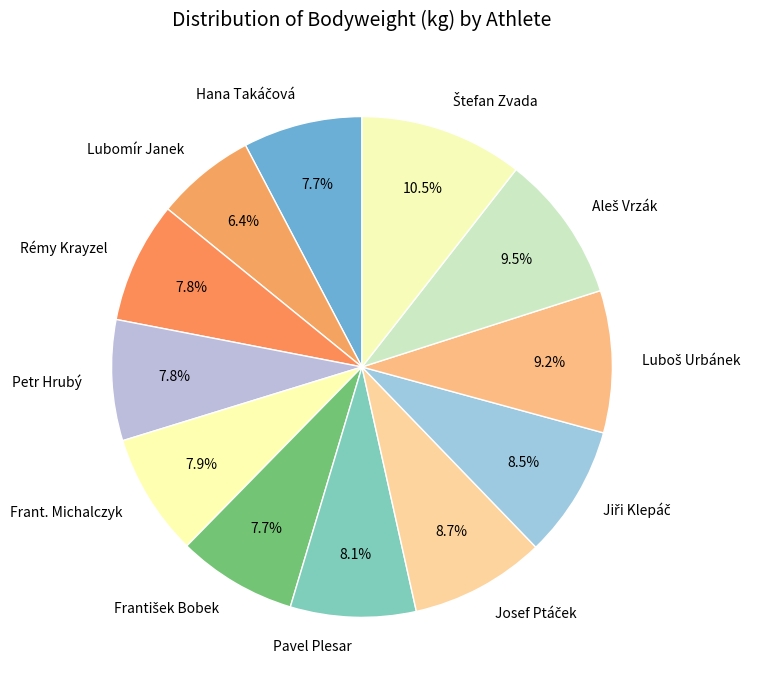

The Rémy Krayzel slice represents 8% of the pie. True or false?

True